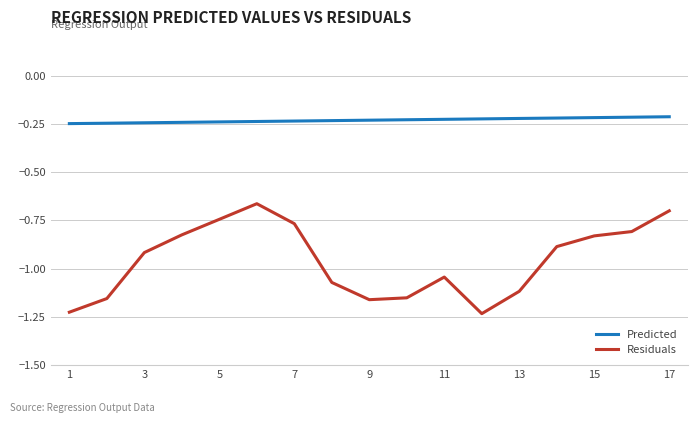

True or false: Predicted and Residuals intersect in this chart.

False